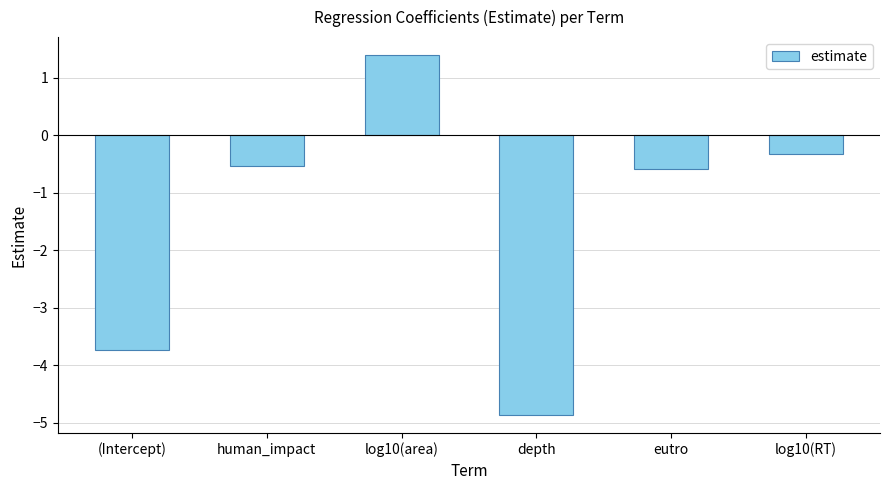

Reading left to right, what are all the values shown in this chart?

-3.7	-0.5	1.4	-4.9	-0.6	-0.3